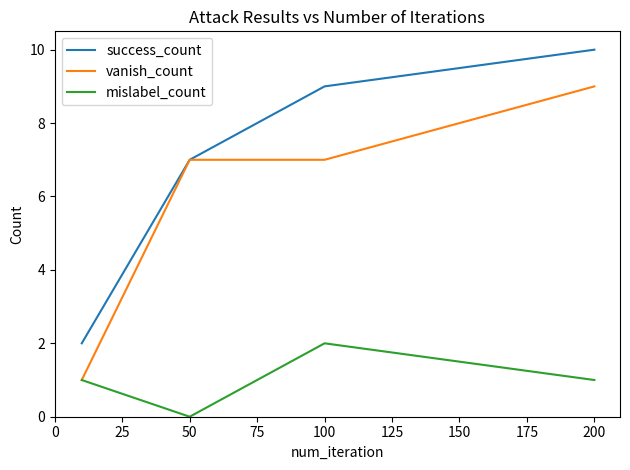

True or false: vanish_count has more than 2 points higher than both neighbors.

False